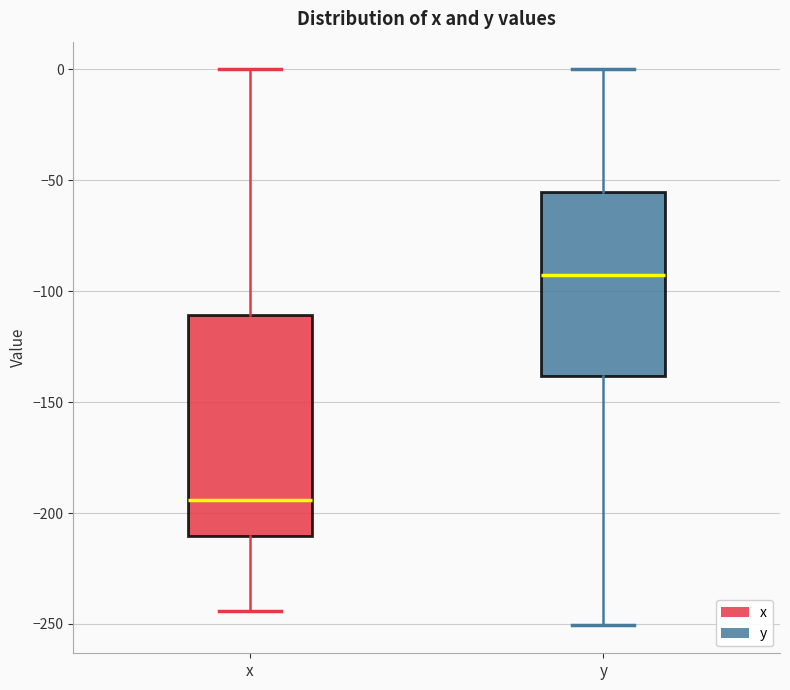

Reading left to right, transcribe this box plot: for each box, give where its median line is, the range the box spans, and where its two whiskers end, as read against the y-axis. The values are not printed on the chart, so give them approximately, as read against the axis.

x: median -195, box -210 to -110, whiskers -245 to 0
y: median -95, box -140 to -55, whiskers -250 to 0